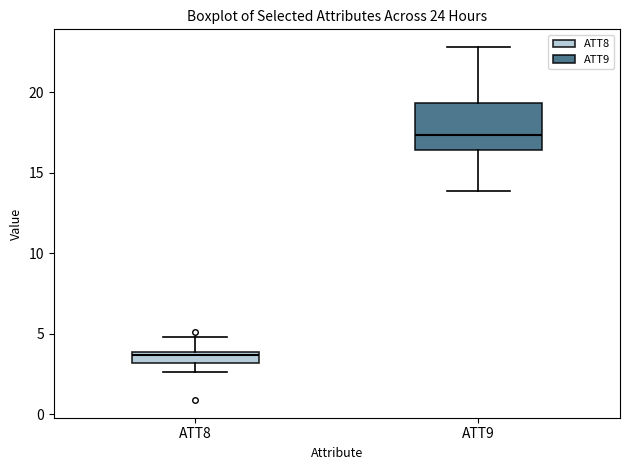

Which box's median line is the lowest?

ATT8